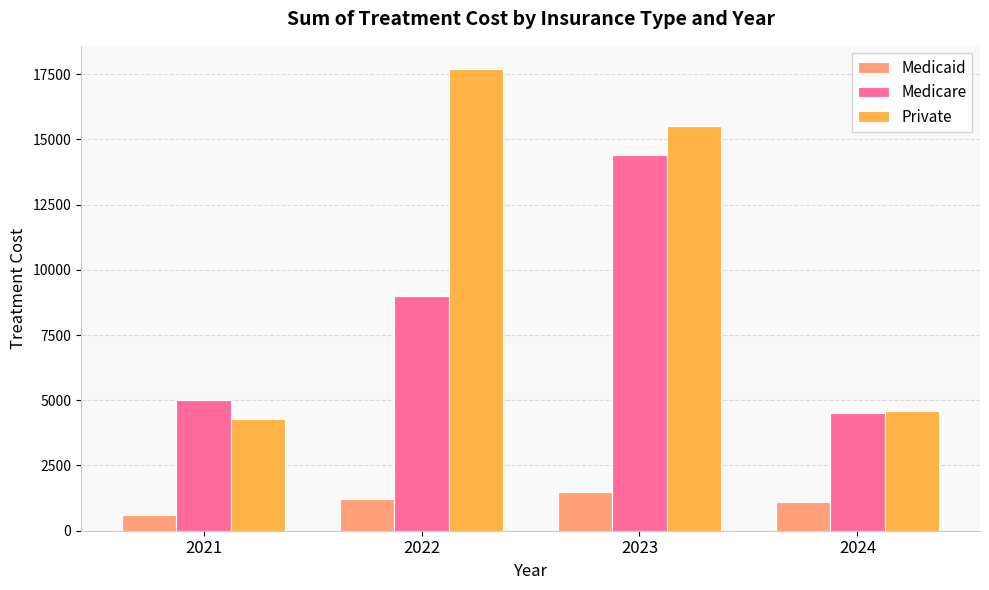

Where is Private nearest to the value 11000?

2023